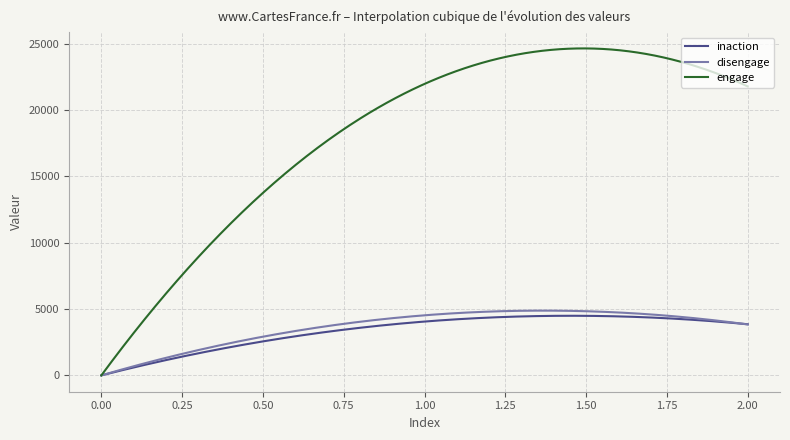

Which series has the widest spread of values?

engage